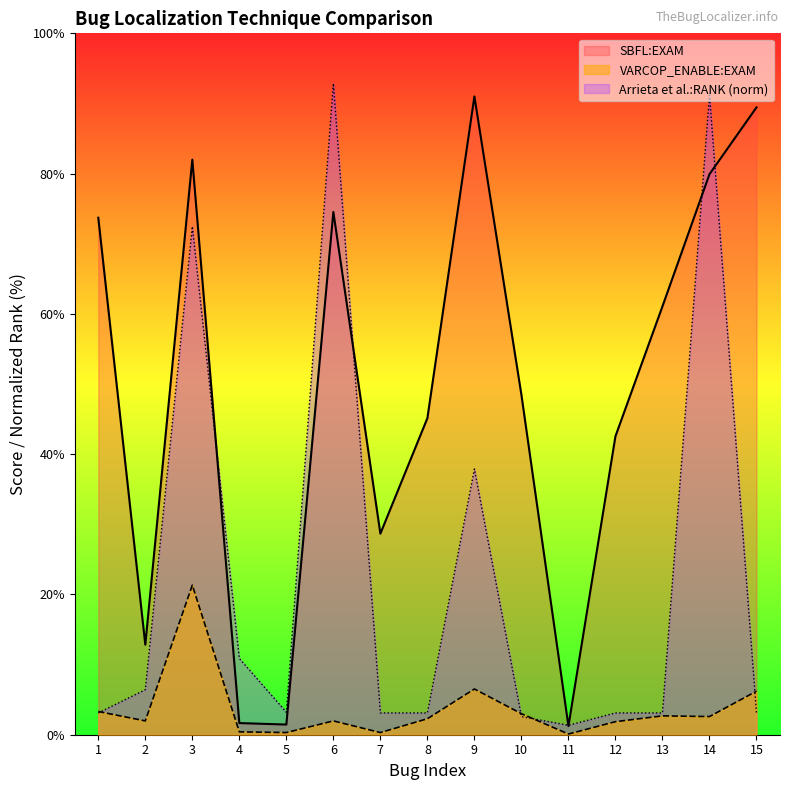

Reading right to left, list all the values displayed in this chart.

SBFL:EXAM: 15=89.4	14=79.9	13=61.1	12=42.5	11=1.2	10=48.5	9=91.0	8=45.1	7=28.7	6=74.5	5=1.4	4=1.7	3=82.0	2=12.8	1=73.7
VARCOP_ENABLE_BUGGY_PC_DETECTION:EXAM: 15=6.2	14=2.6	13=2.7	12=1.9	11=0.1	10=3.0	9=6.5	8=2.3	7=0.3	6=2.0	5=0.3	4=0.4	3=21.3	2=2.0	1=3.3
Arrieta et al.:RANK: 15=3.1	14=91.2	13=3.1	12=3.1	11=1.3	10=2.6	9=37.9	8=3.1	7=3.1	6=92.9	5=3.2	4=10.9	3=72.5	2=6.4	1=3.1